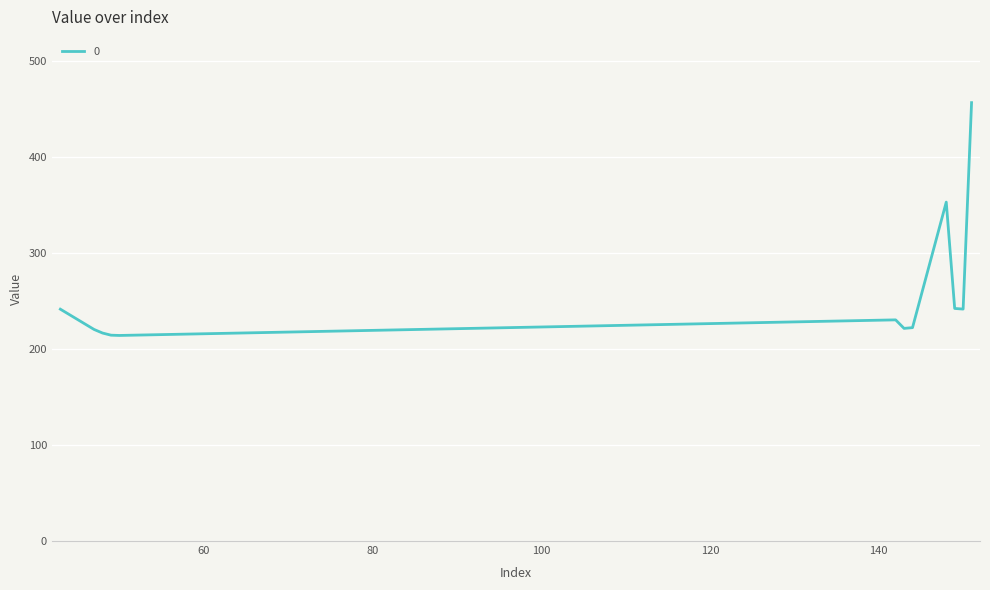

Does the chart display data point markers on the line(s)?

No